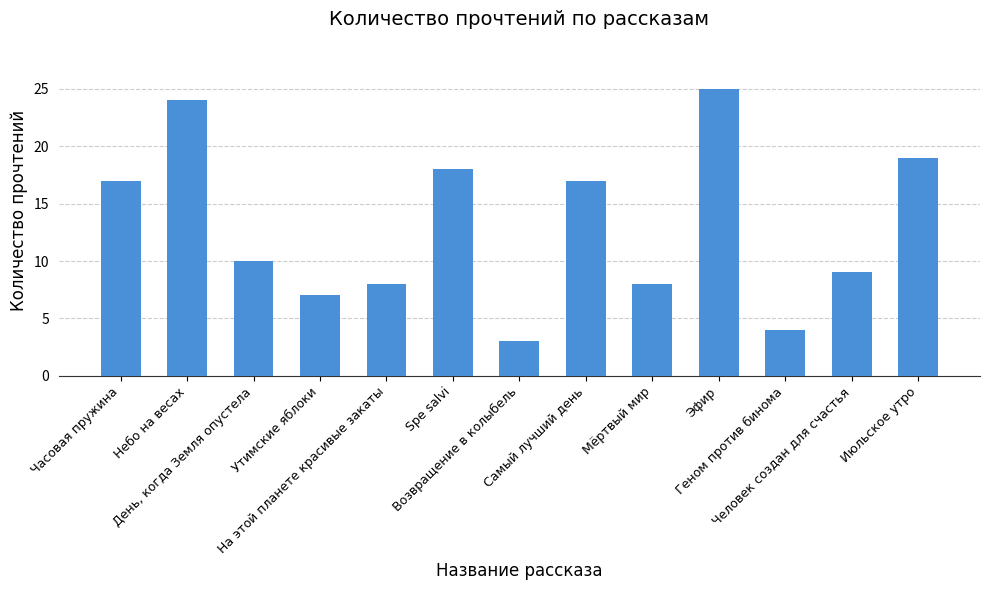

How many series are shown in this chart?

1